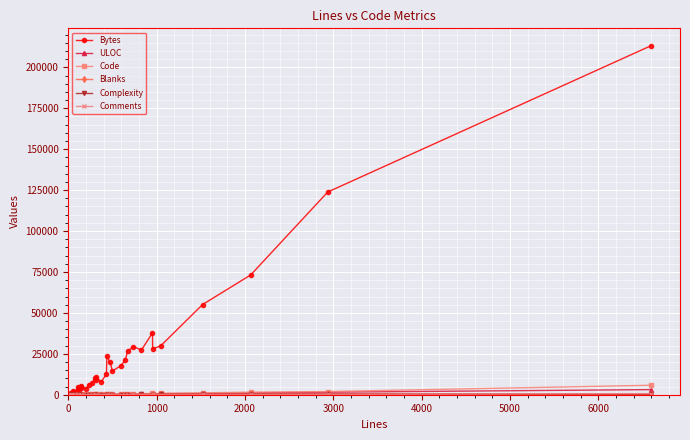

Which series has the largest range (max minus min)?

Bytes